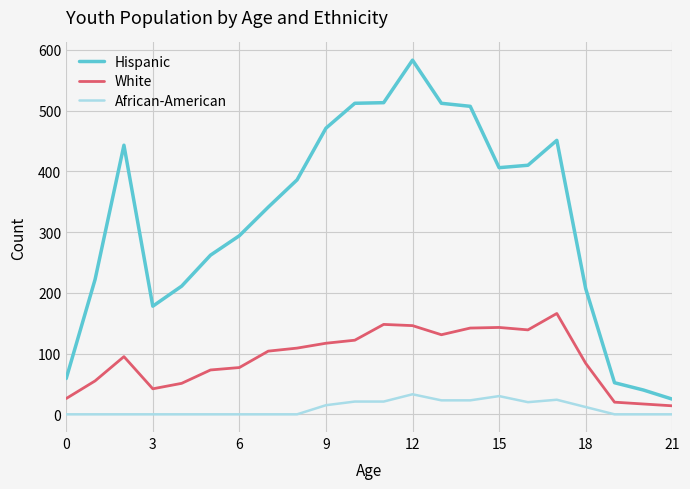

What is the maximum value shown in the chart?

583